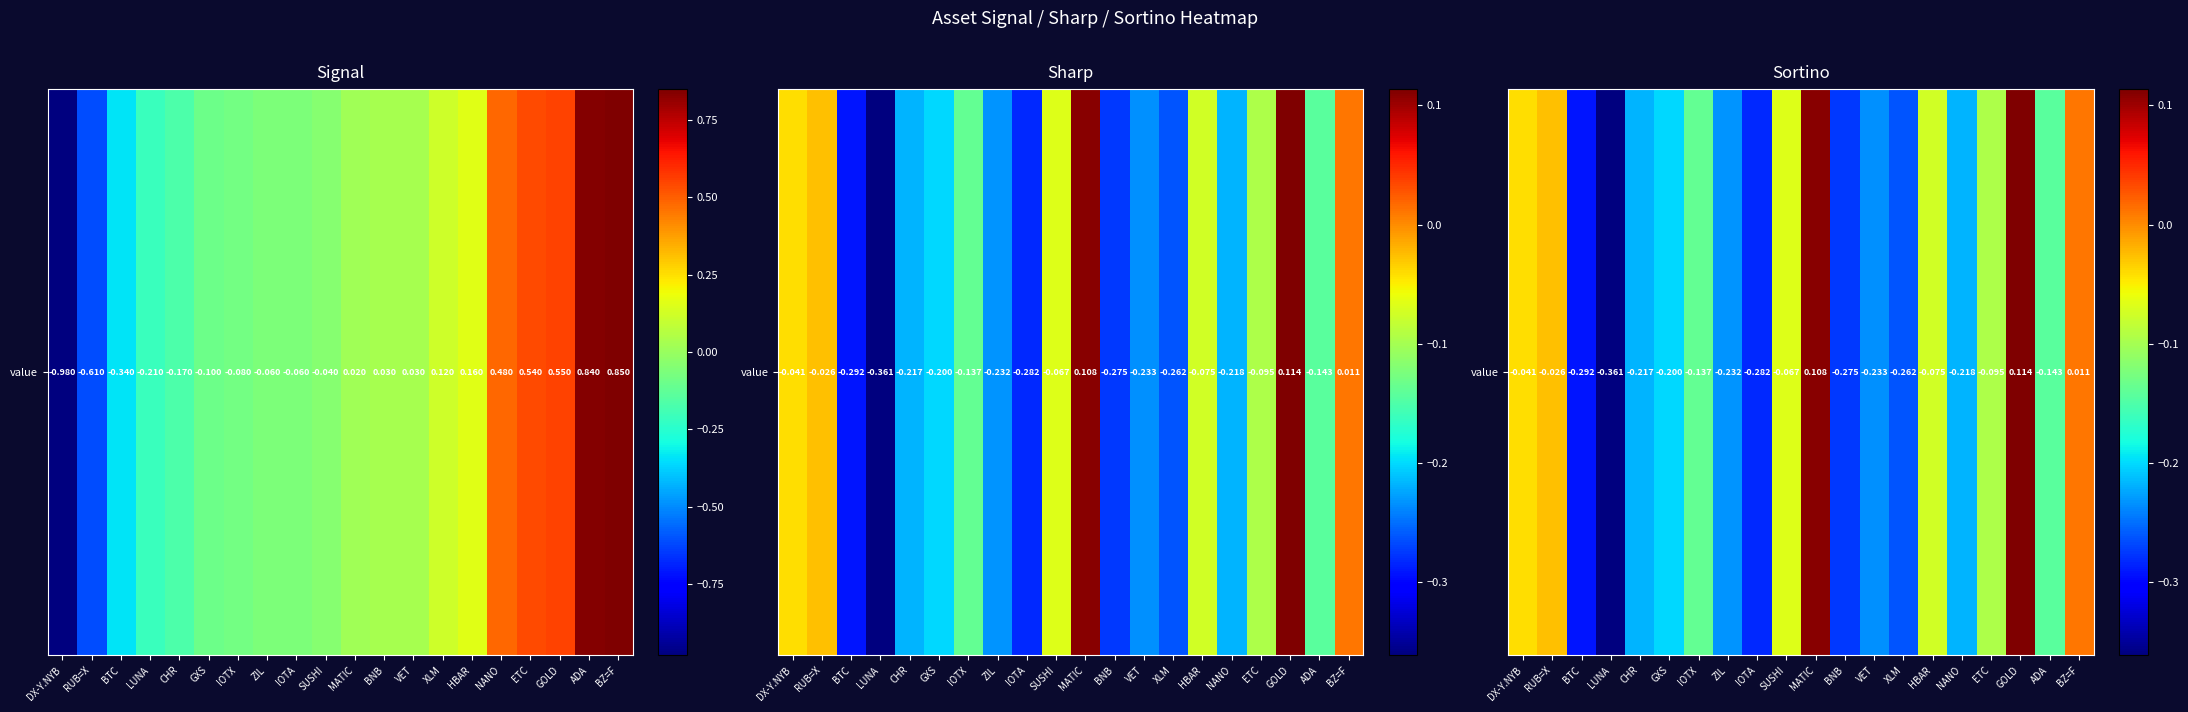

Rank the categories by value from lowest to highest.

LUNA, BTC, IOTA, BNB, XLM, VET, ZIL, NANO, CHR, GXS, ADA, IOTX, ETC, HBAR, SUSHI, DX-Y.NYB, RUB=X, BZ=F, MATIC, GOLD